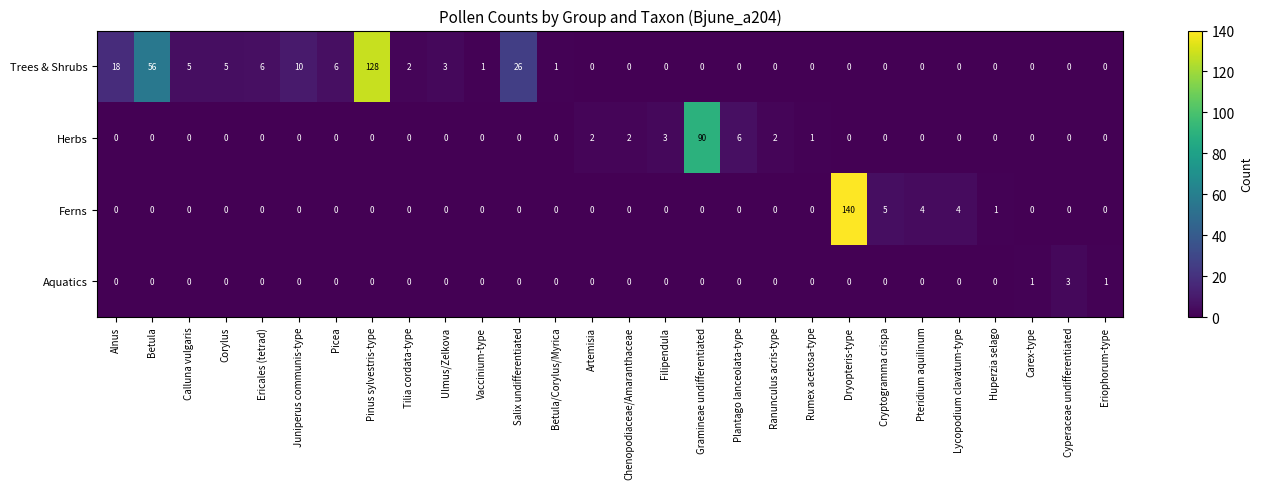

List the series in order of their peak value, lowest first.

Aquatics, Herbs, Trees & Shrubs, Ferns